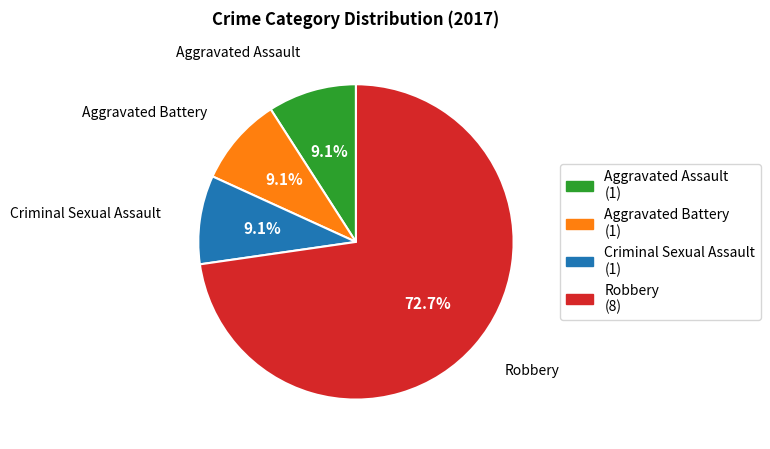

The Criminal Sexual Assault slice represents 9% of the pie. True or false?

True